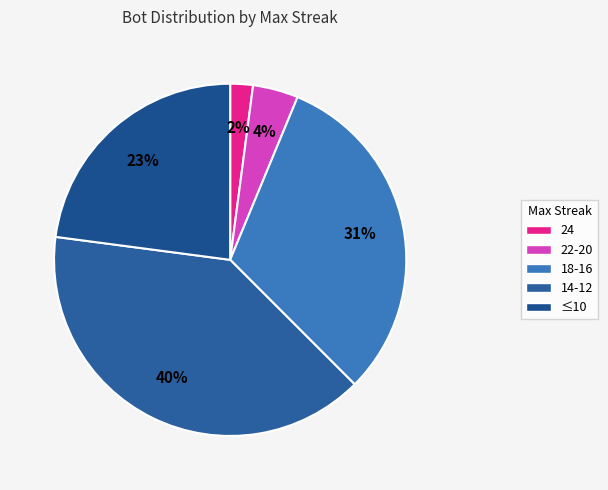

Is 14-12 the majority of the pie?

No